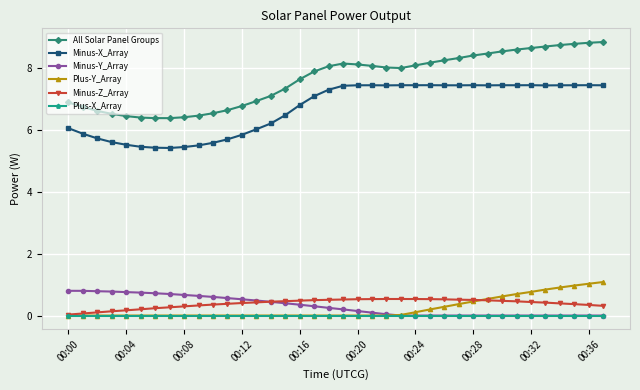

What is the value of the All Solar Panel Groups point at the 5th from the left?

6.4